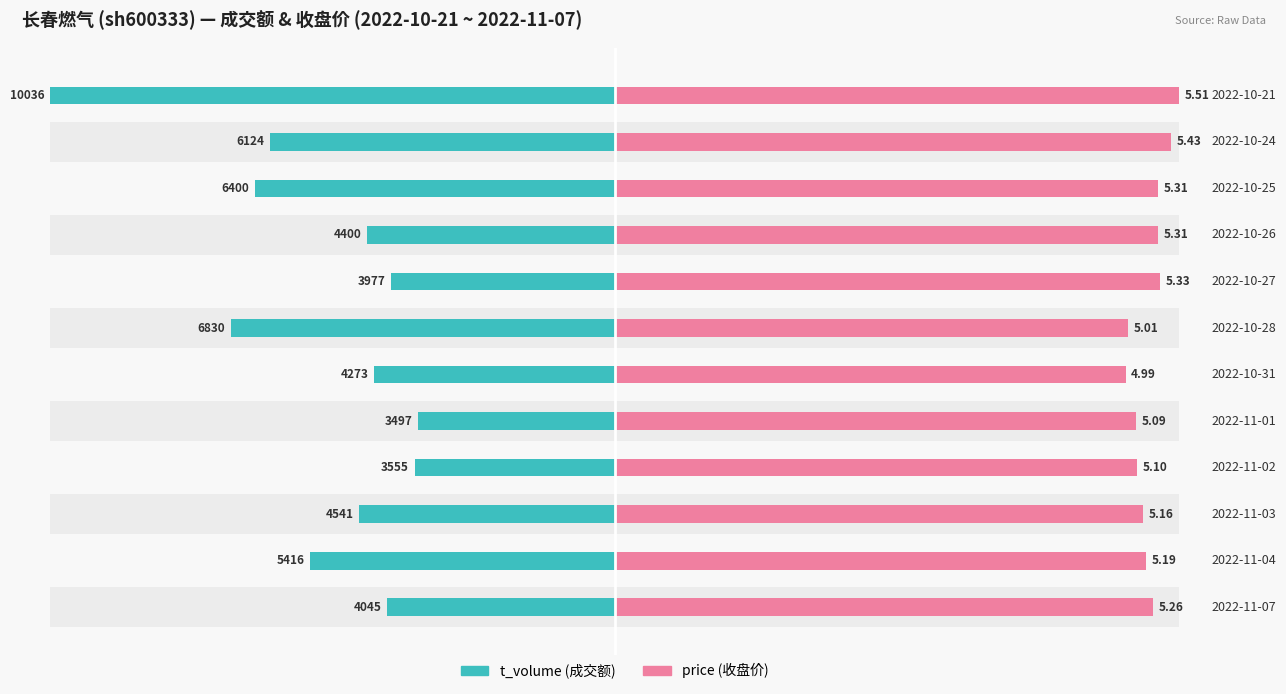

Are the bars horizontal?

Yes